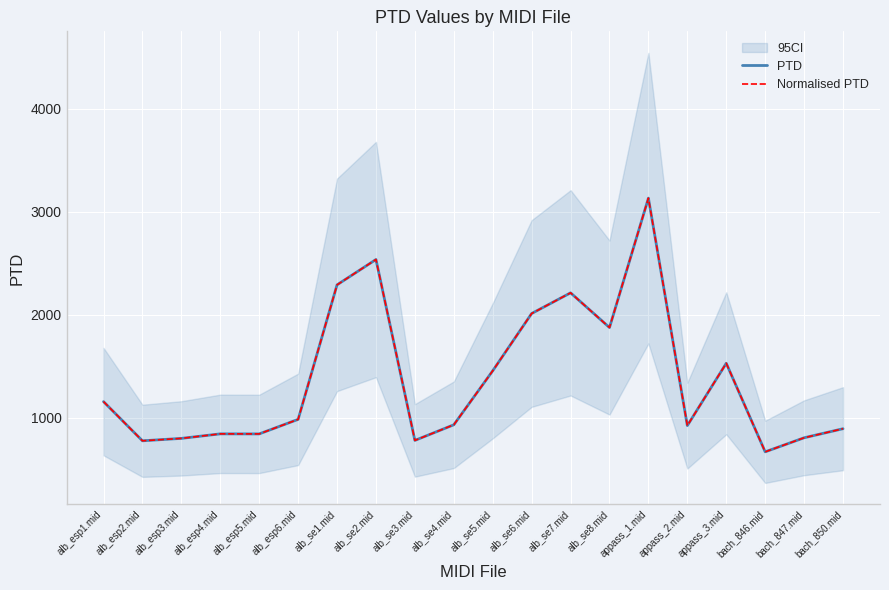

What is the label of the 15th point from the right?

alb_esp6.mid